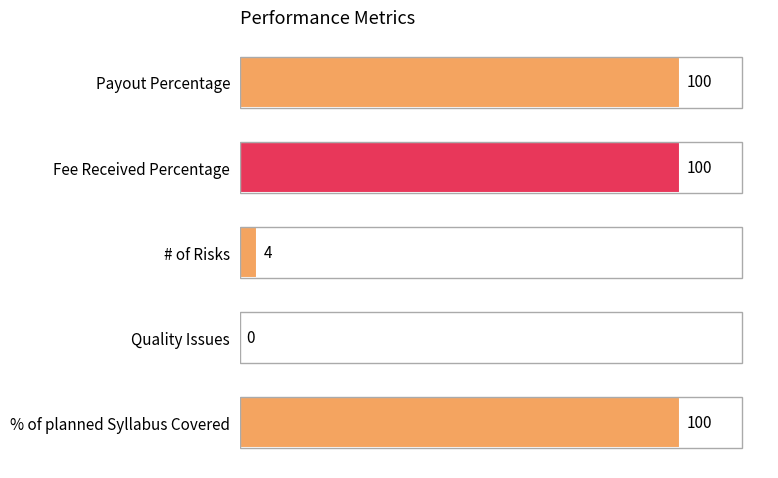

The value at Quality Issues is 0. True or false?

True